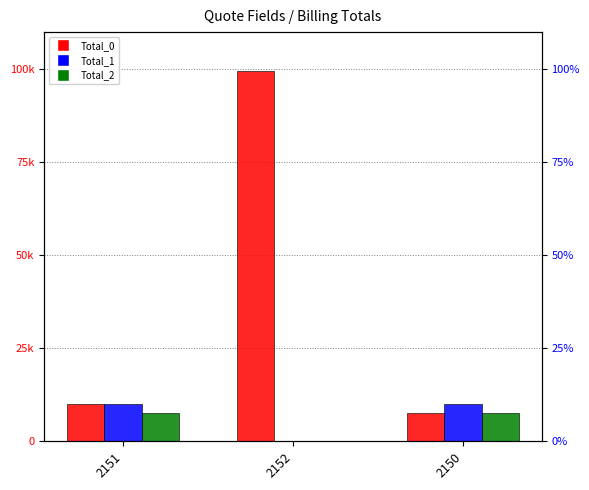

At how many categories does at least one series exceed 35203?

1